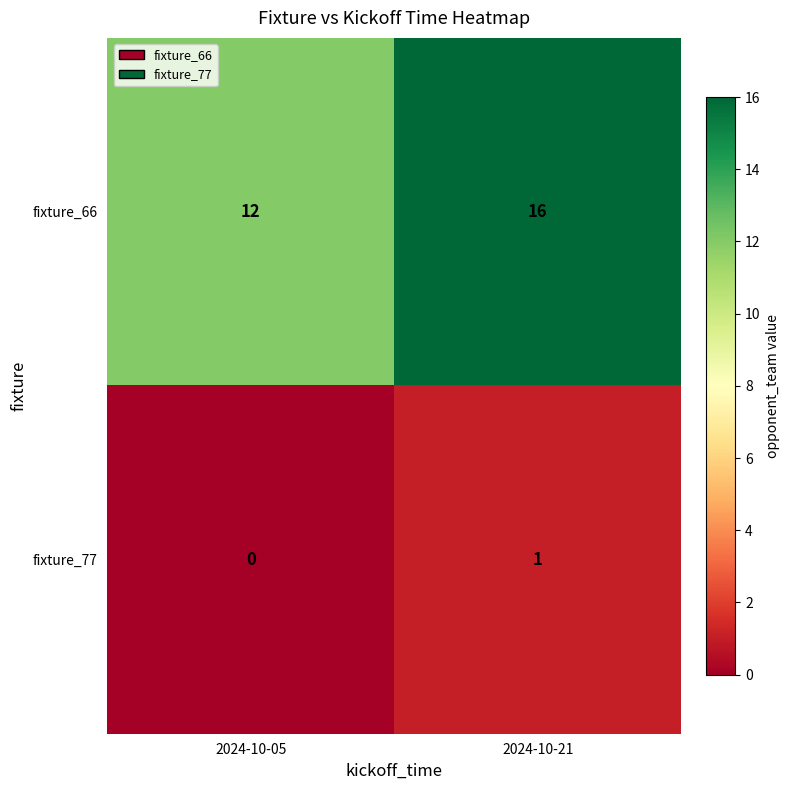

Rank the series by their average value, from lowest to highest.

fixture_77, fixture_66